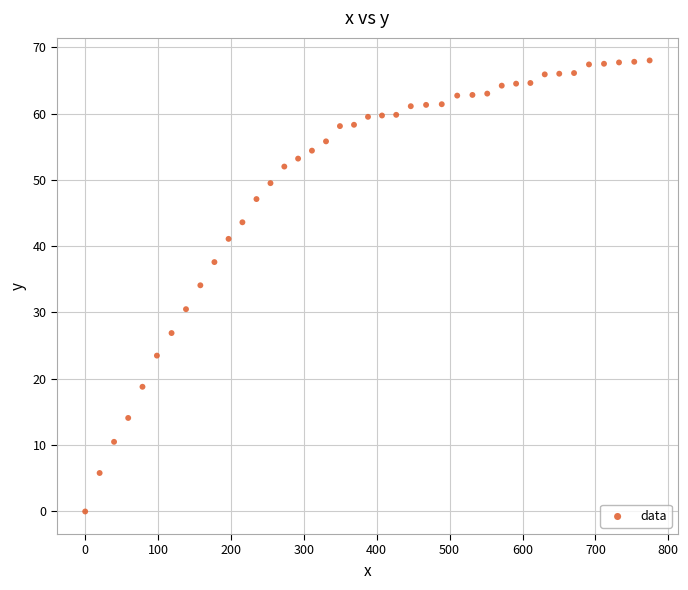

What is the range of X values (max minus min)?

774.4